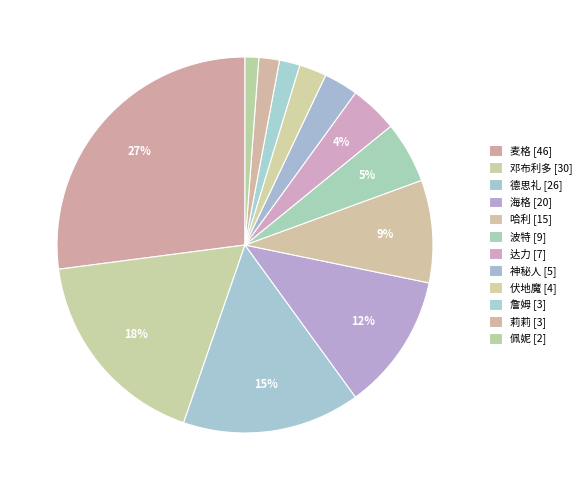

Is it true that 海格 is 12% of the pie?

True